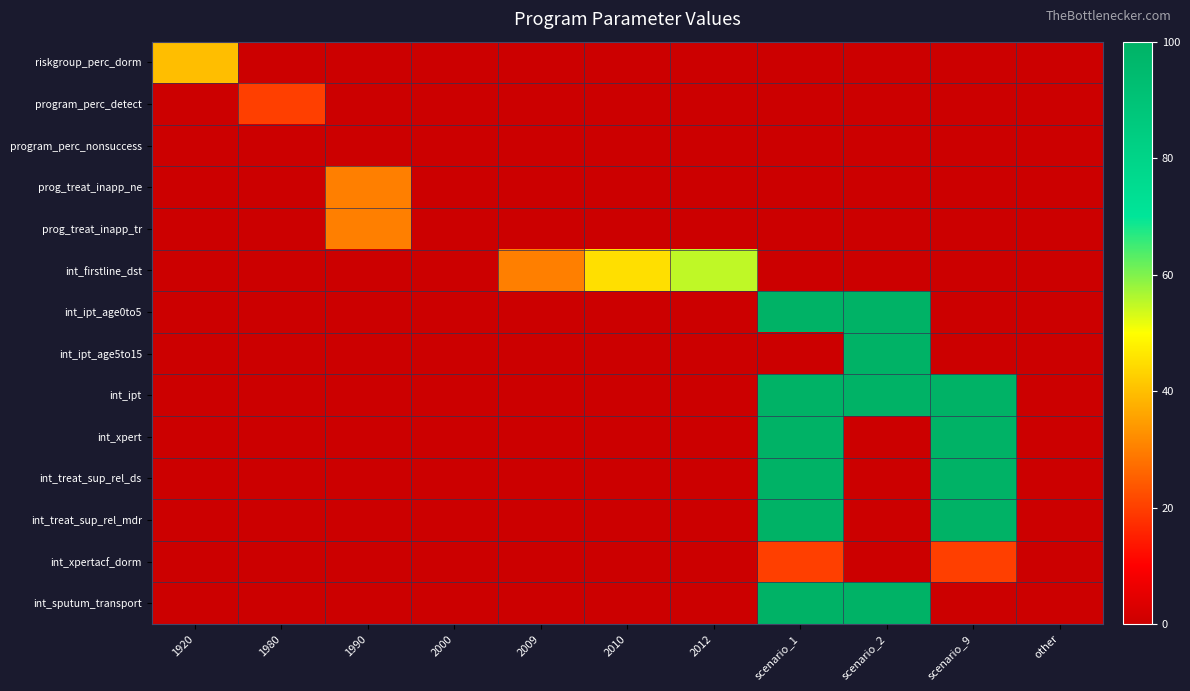

Which label corresponds to the smallest value in the chart?

1980